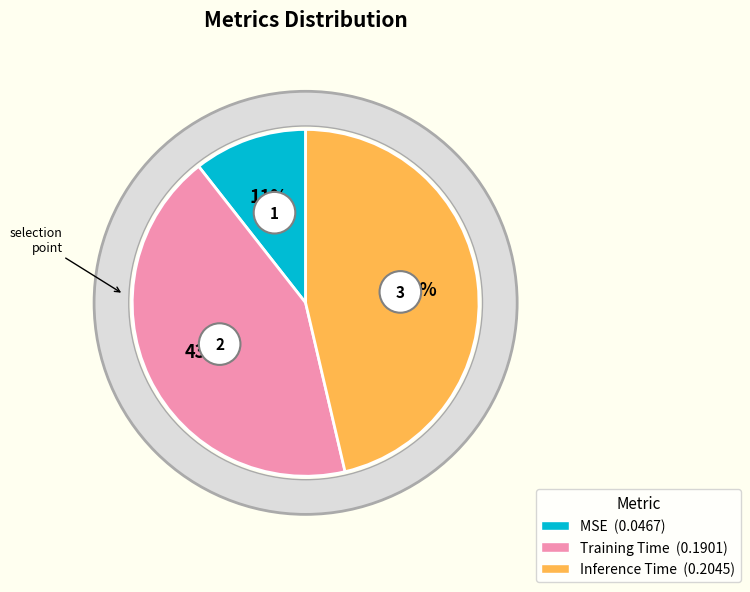

To the nearest percent, what is the difference between the Training Time and Inference Time slice percentages?

3%